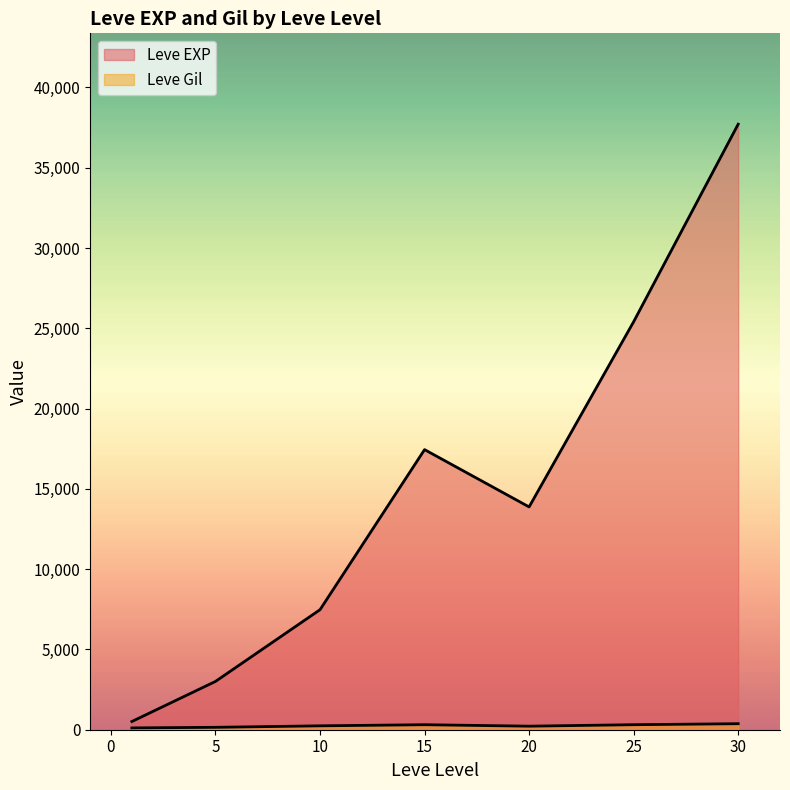

What is the difference between the maximum and minimum values in the Leve Gil series?

427